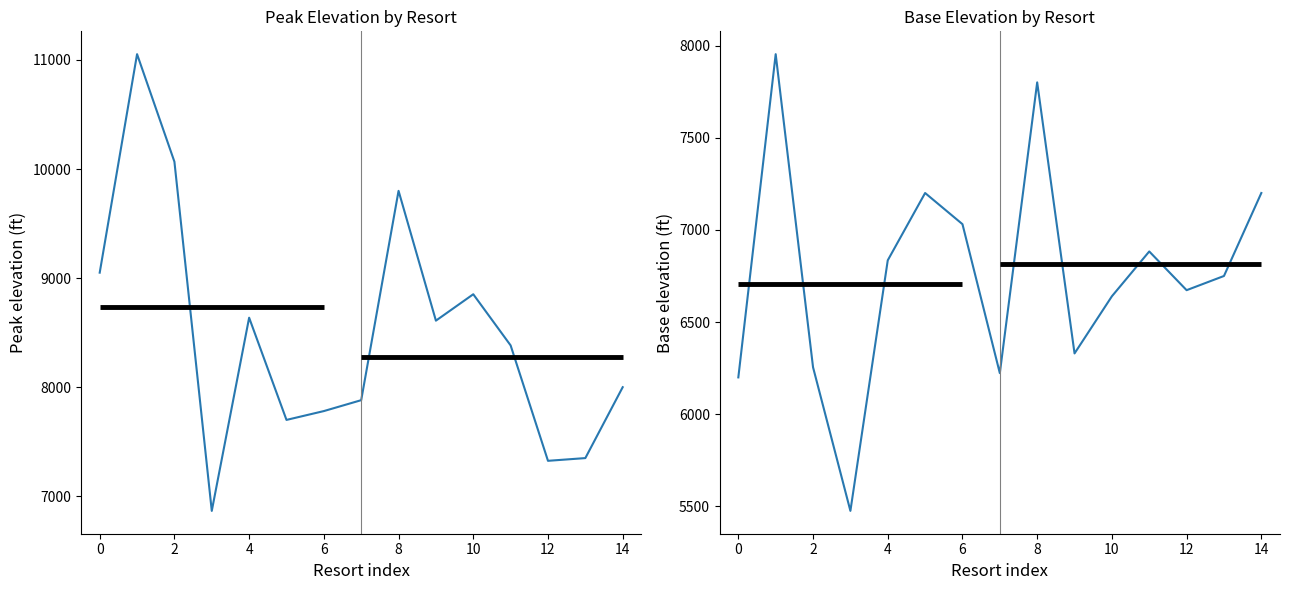

What is the greatest value displayed?

11053